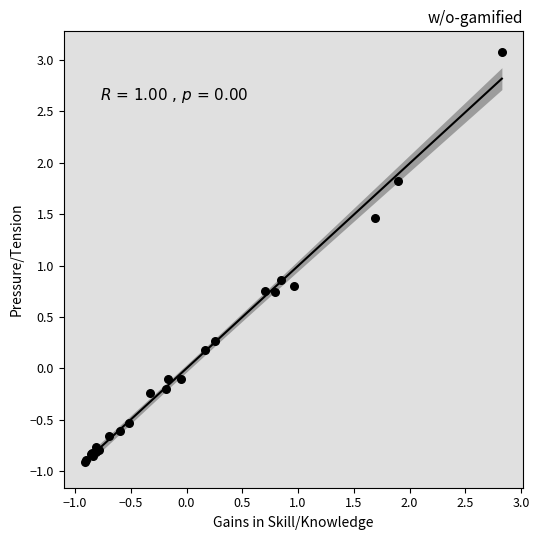

What Y value in the scatter plot is closest to 1?

0.9